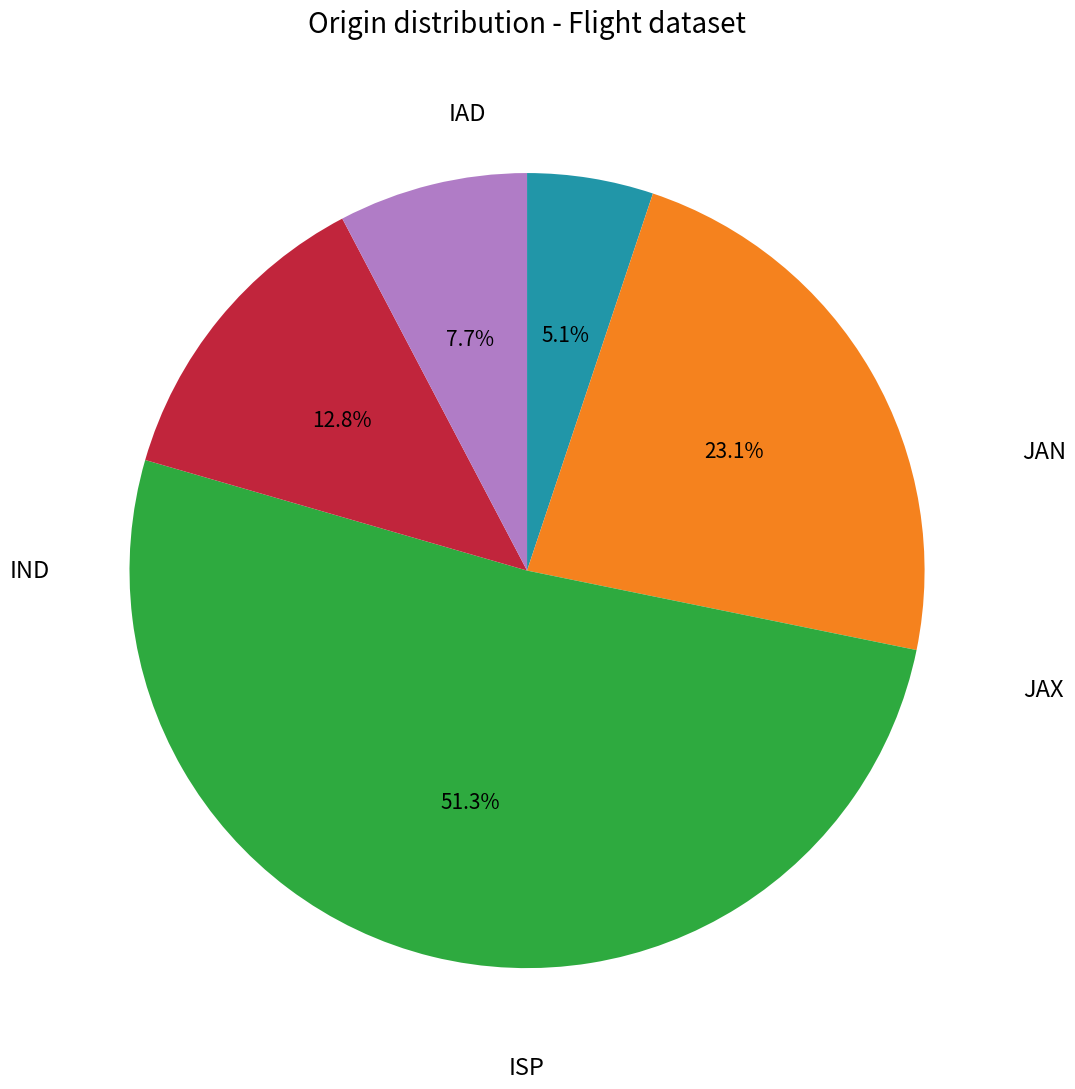

Does any single category account for the majority?

Yes